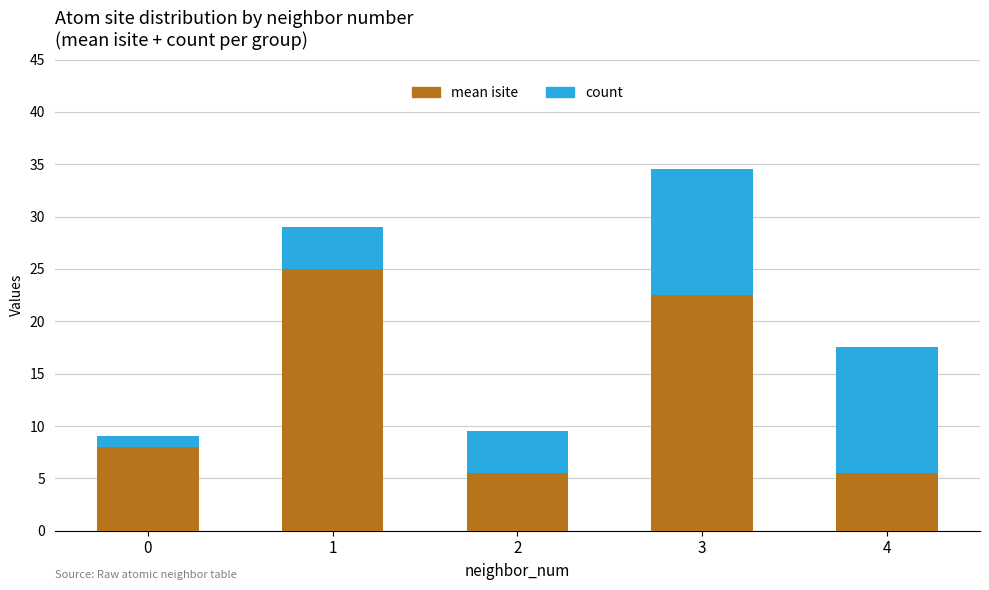

What is the difference between the maximum and minimum values in the mean isite series?

19.5